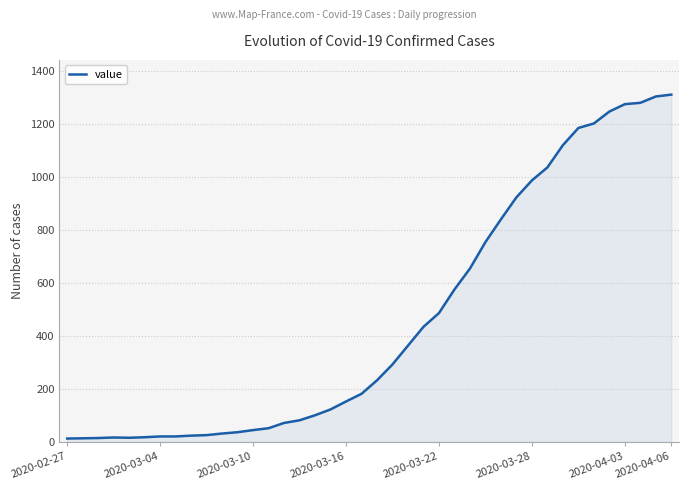

What is the difference between the maximum and minimum values?

1299